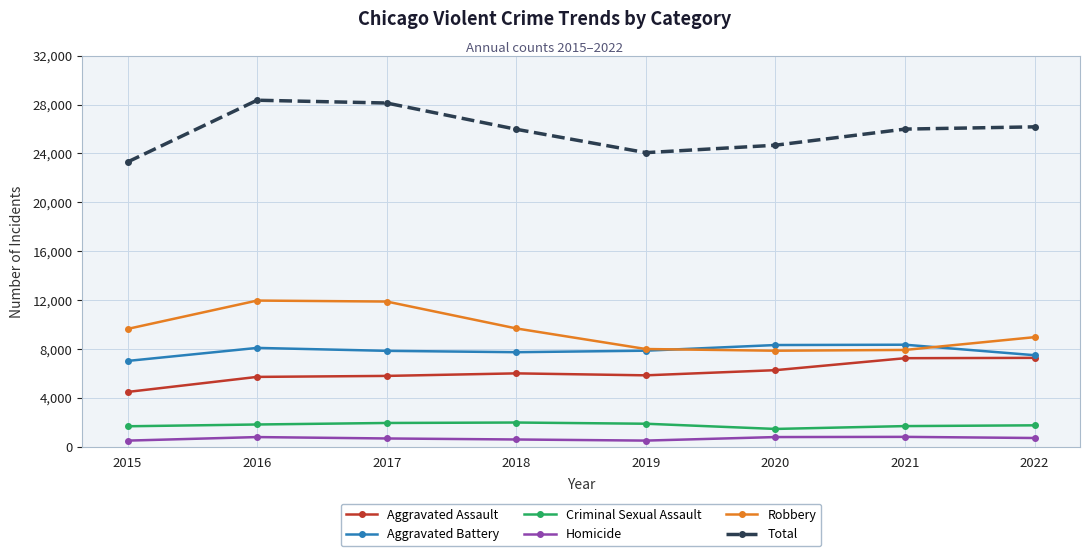

Is this an area chart (filled region under the line)?

No